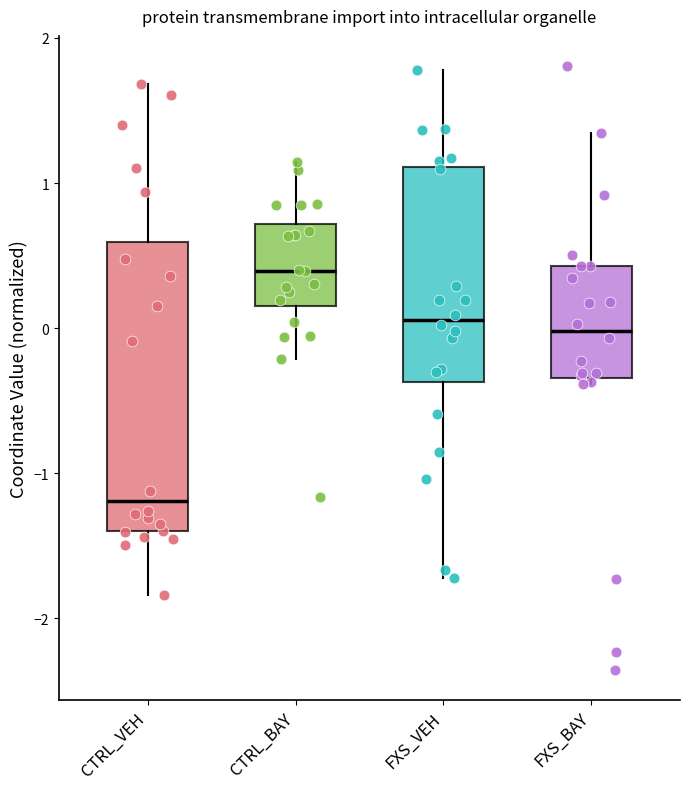

Reading left to right, transcribe this box plot: for each box, give where its median line is, the range the box spans, and where its two whiskers end, as read against the y-axis. The values are not printed on the chart, so give them approximately, as read against the axis.

CTRL_VEH: median -1.2, box -1.4 to 0.6, whiskers -1.8 to 1.7
CTRL_BAY: median 0.4, box 0.2 to 0.7, whiskers -0.2 to 1.1
FXS_VEH: median 0.1, box -0.4 to 1.1, whiskers -1.7 to 1.8
FXS_BAY: median 0.0, box -0.3 to 0.4, whiskers -0.4 to 1.3